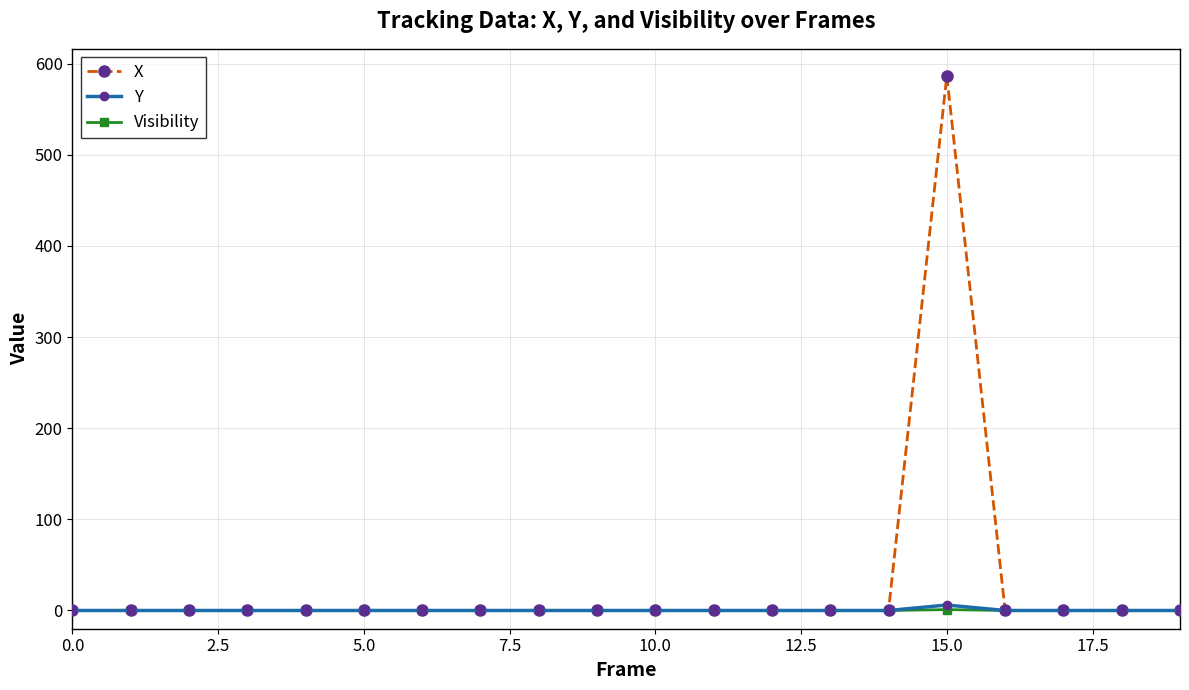

True or false: X has more than 0 interior local peaks.

True